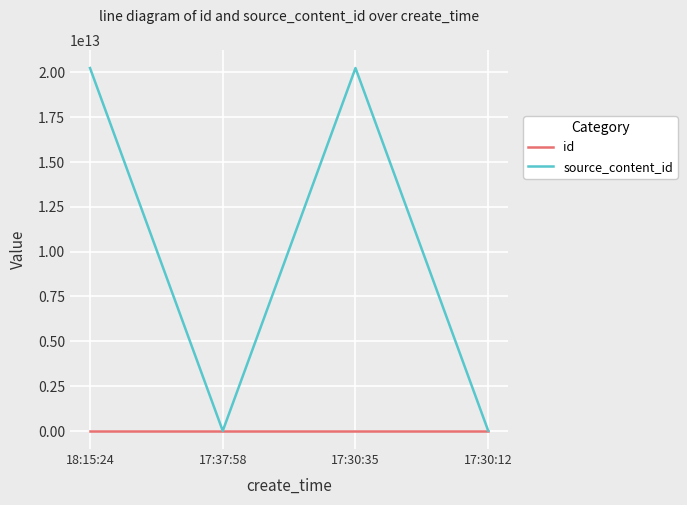

What is the difference between the highest and lowest values at 18:15:24?

20231097836203